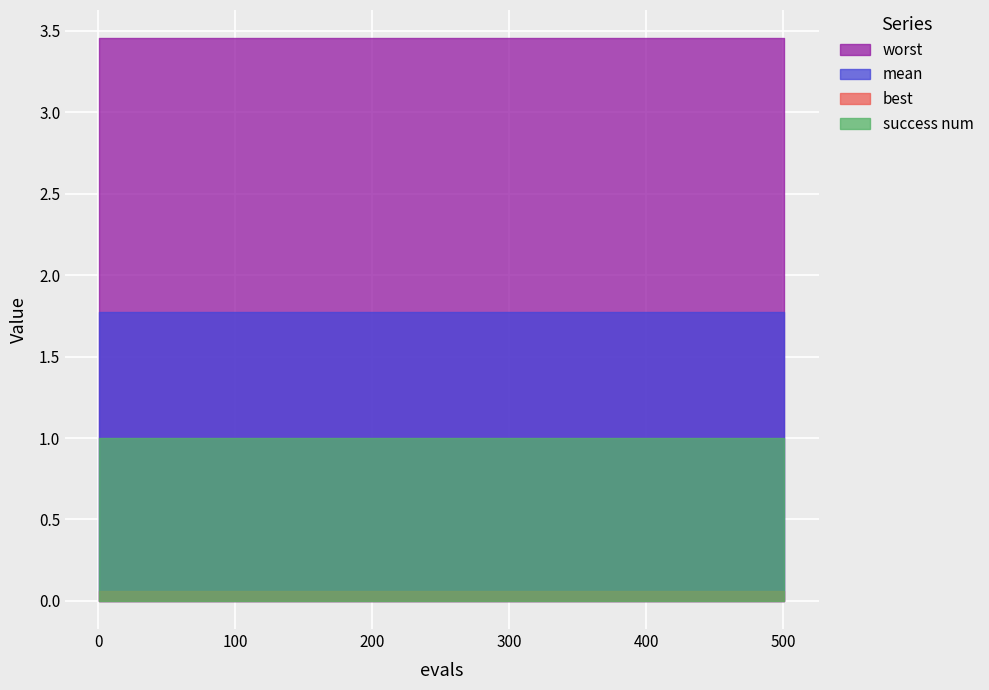

What is the spread (max minus min) of values at 20?

3.4